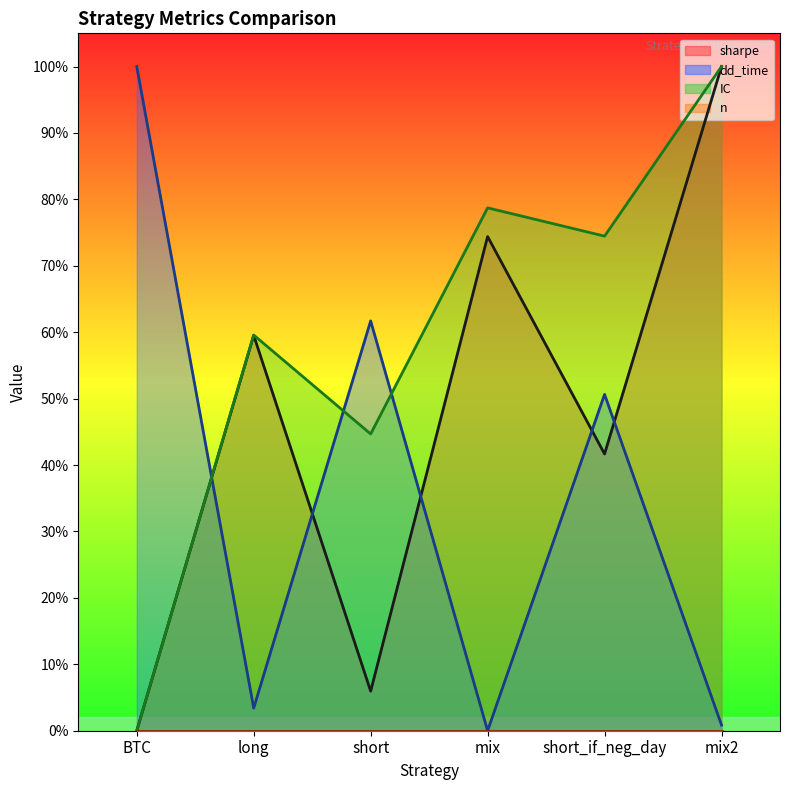

What is the sum of all IC values?

3.6